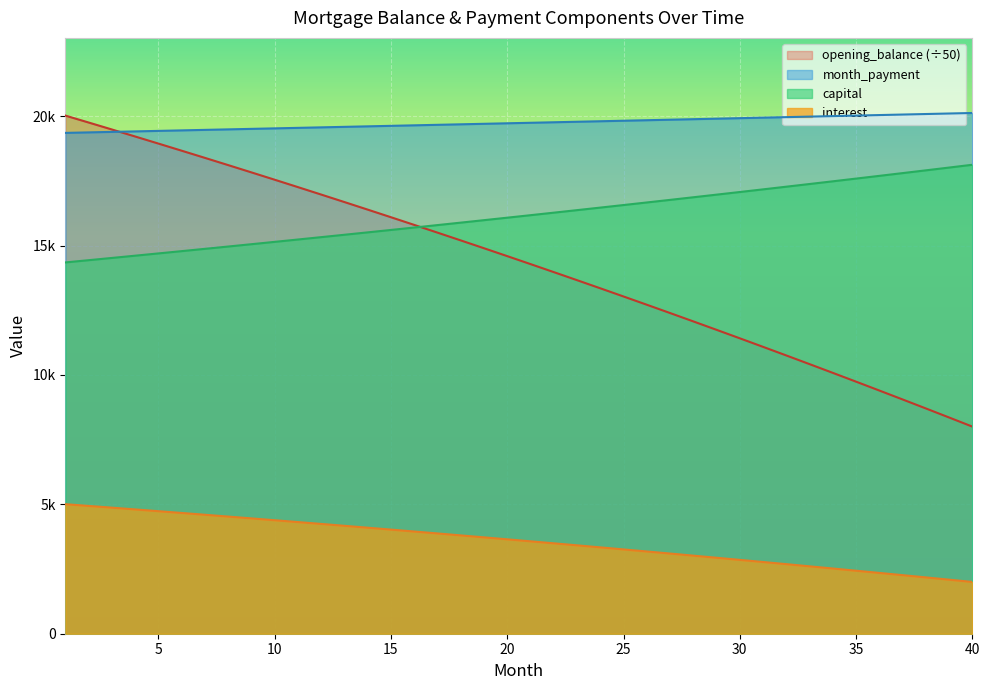

Between 40 and 37, which is larger?

37